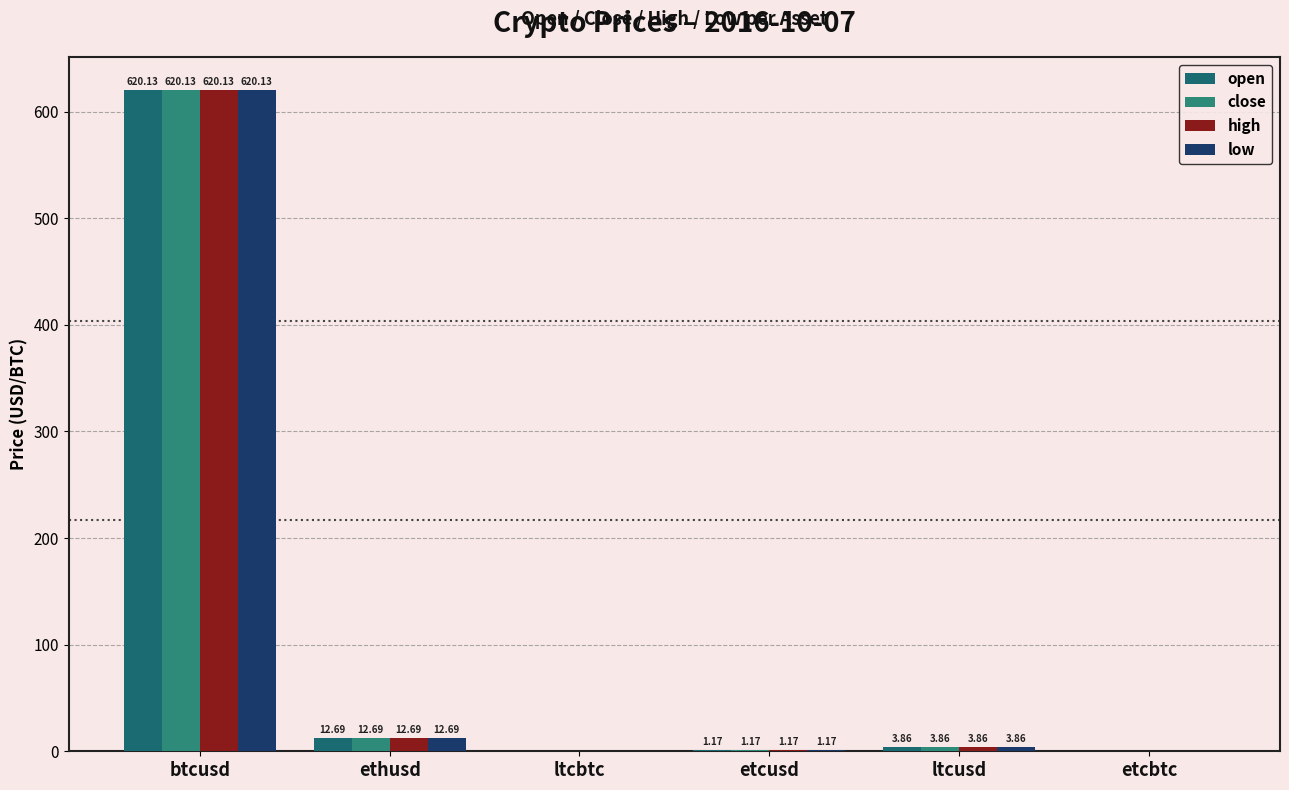

What is the label of the 2nd bar from the right?

ltcusd